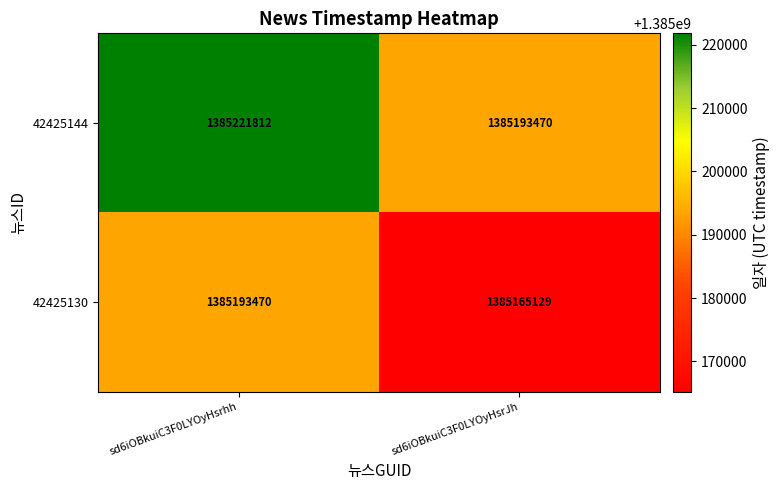

Rank the series at sd6iOBkuiC3F0LYOyHsrJh from highest to lowest value.

42425144, 42425130